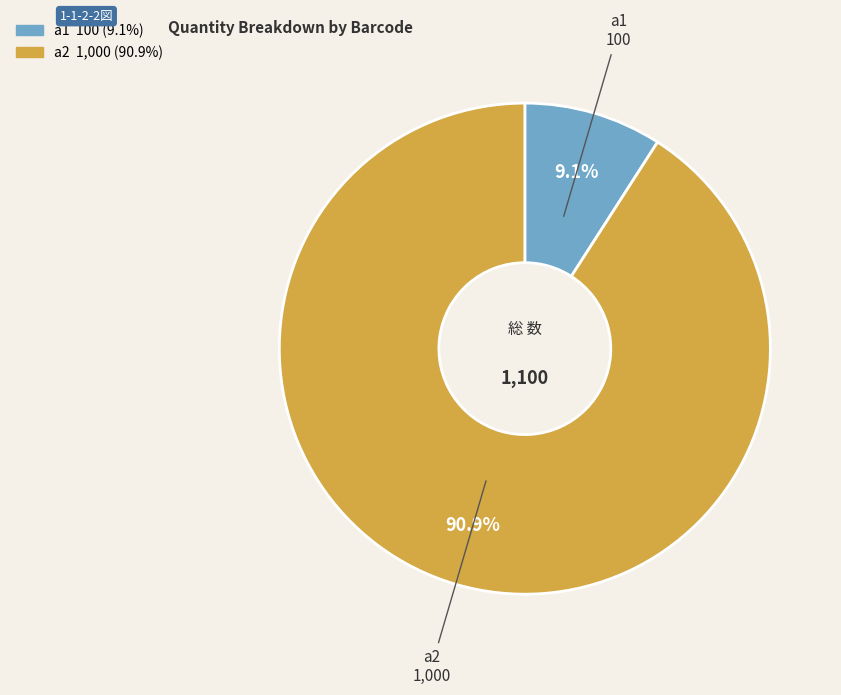

Approximately how many times larger is the value at a1 compared to a2?

0.1